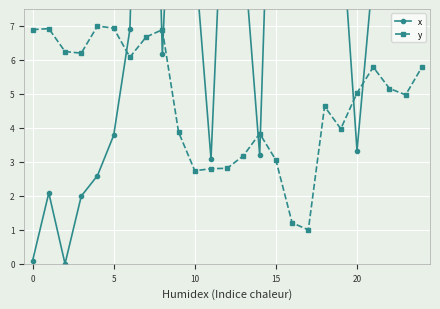

True or false: y has more than 2 interior local peaks.

True